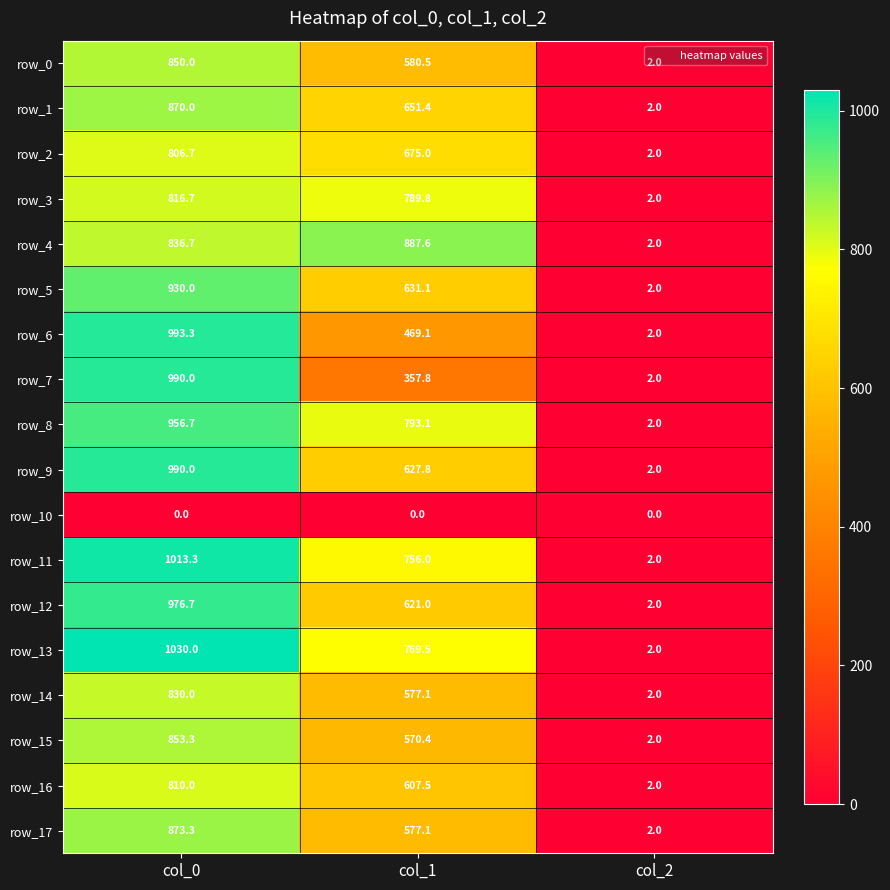

Which series has the largest total across all categories?

row_13